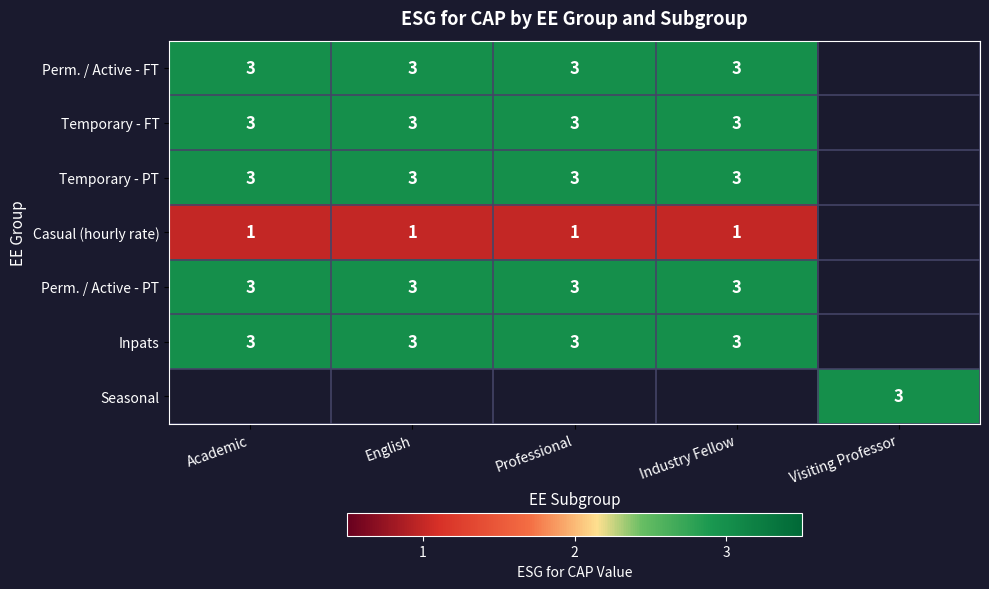

At how many categories does at least one series exceed 1?

5